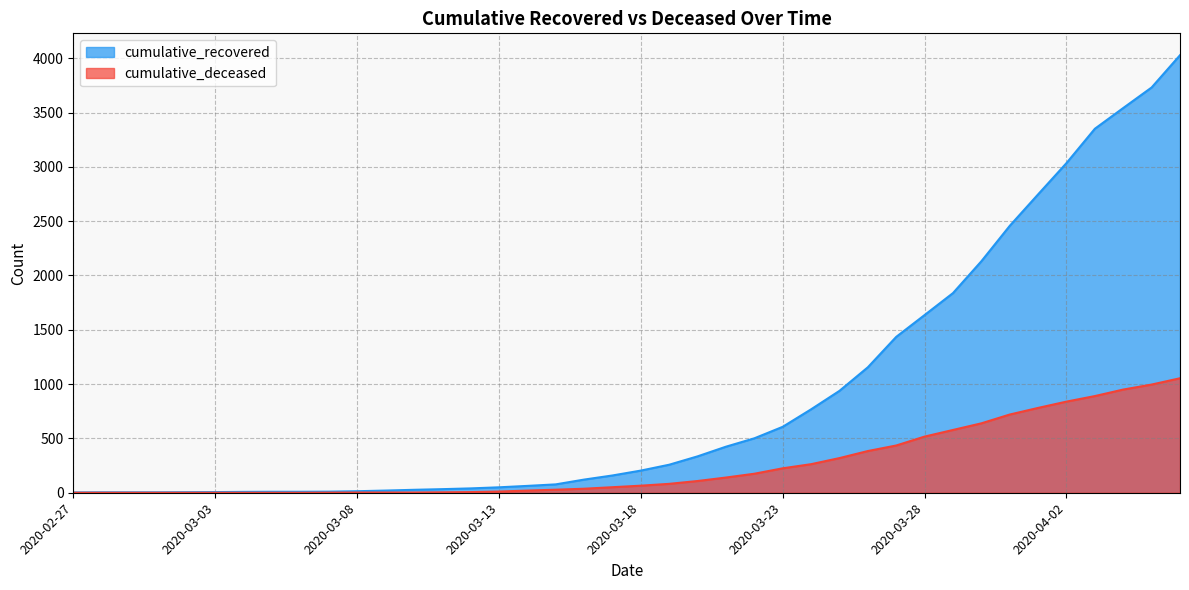

True or false: cumulative_recovered has more than 0 interior local peaks.

False